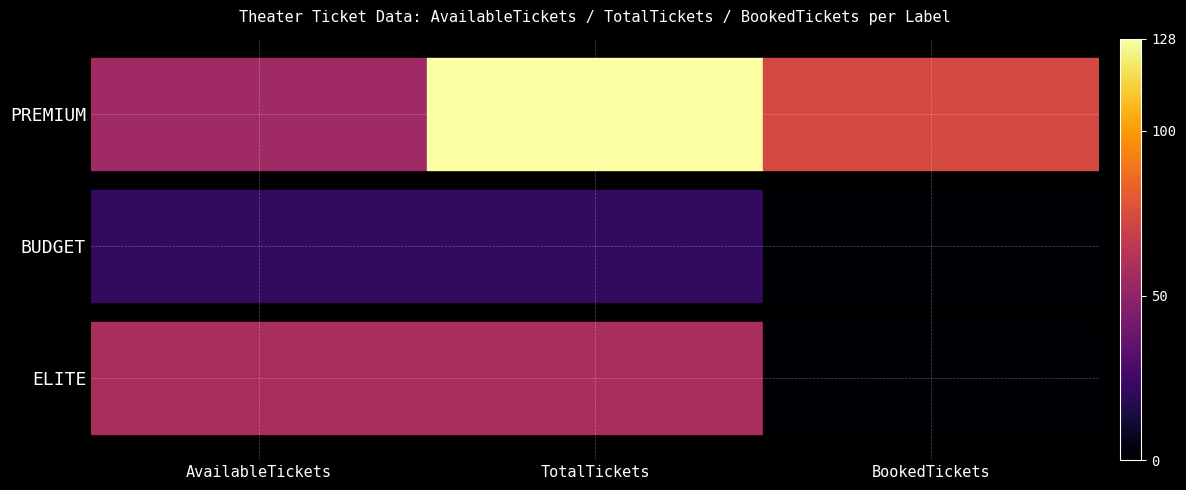

Reading right to left, list all the values displayed in this chart.

BookedTickets=73	TotalTickets=128	AvailableTickets=55